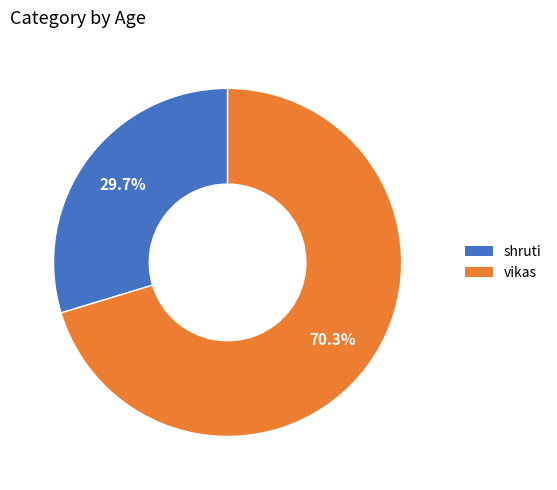

To the nearest percent, what is the average slice percentage?

50%